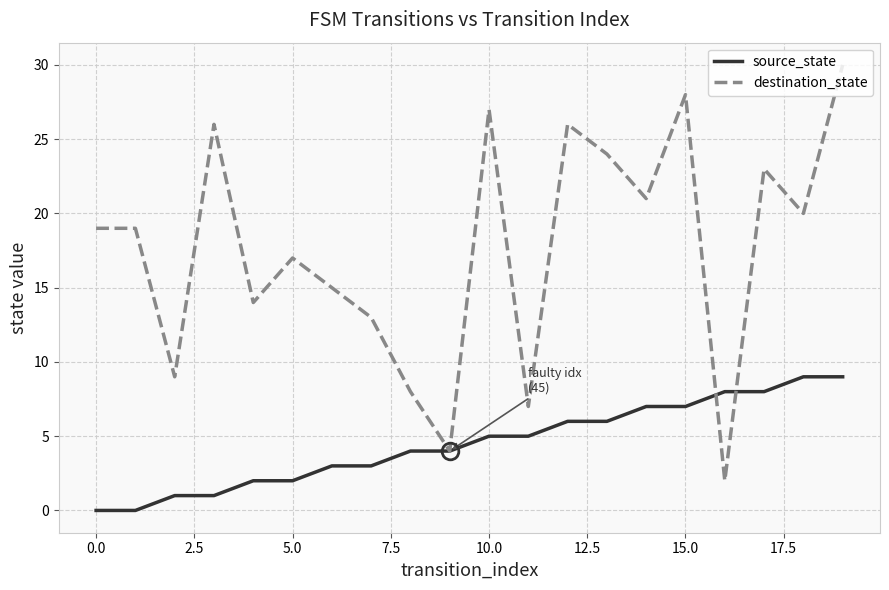

After their last crossing, which series has the higher values: source_state or destination_state?

destination_state